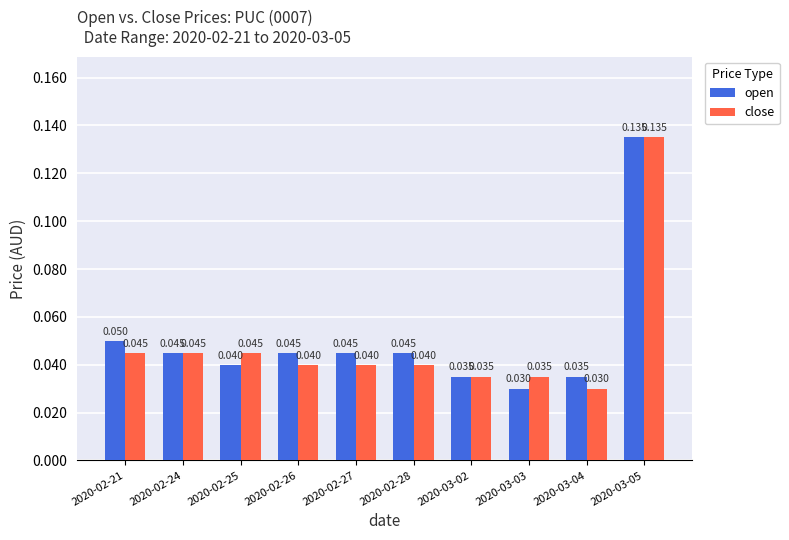

How many bars are there in total?

20